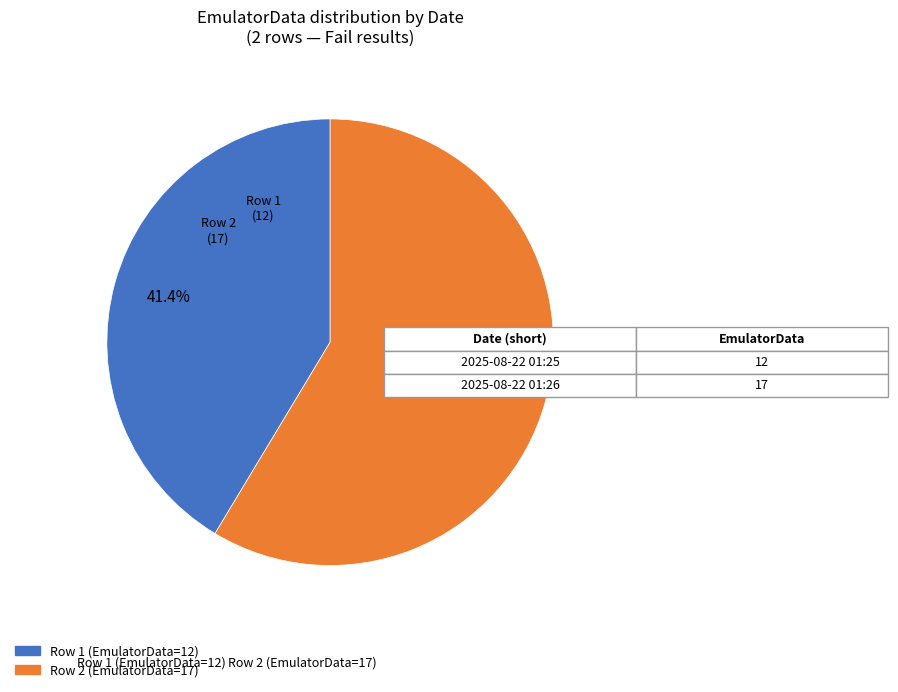

Is there any slice that represents more than half of the pie?

Yes